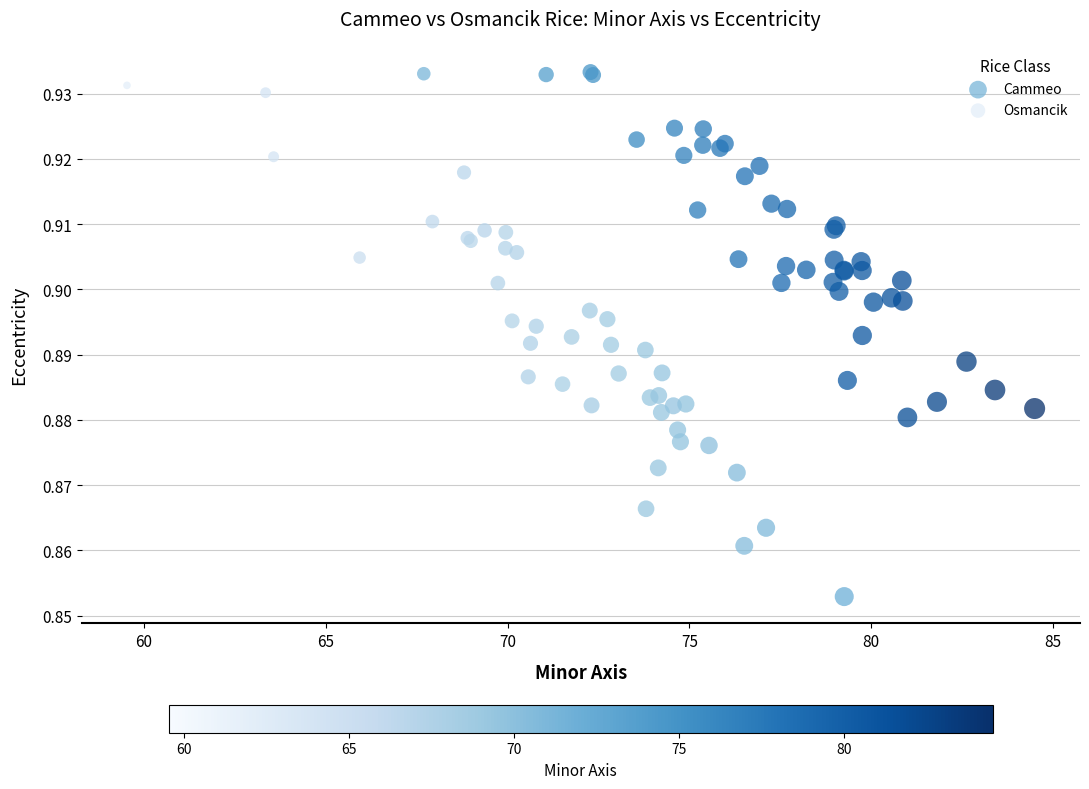

Which series contains the lowest Y value?

Osmancik